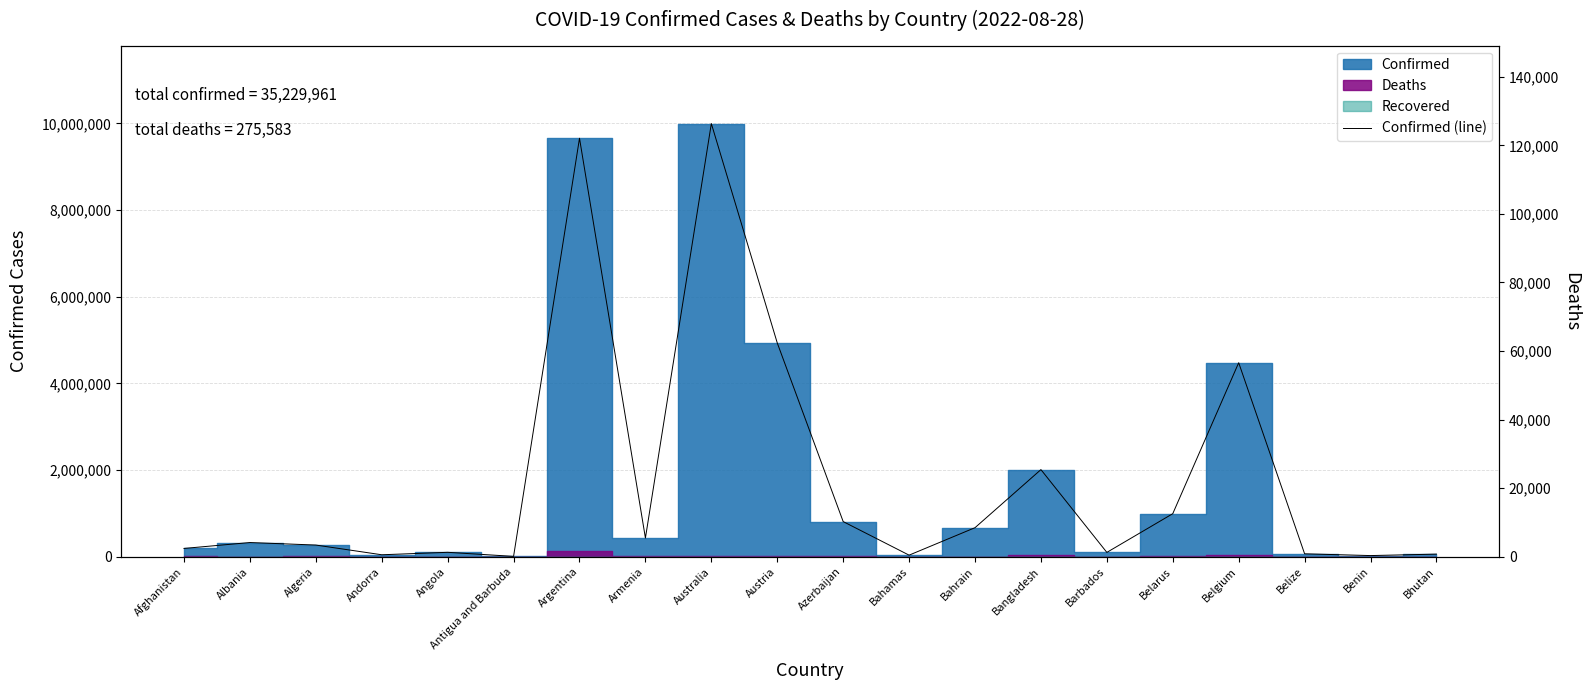

What is the change in value from Azerbaijan to Benin?

-784243